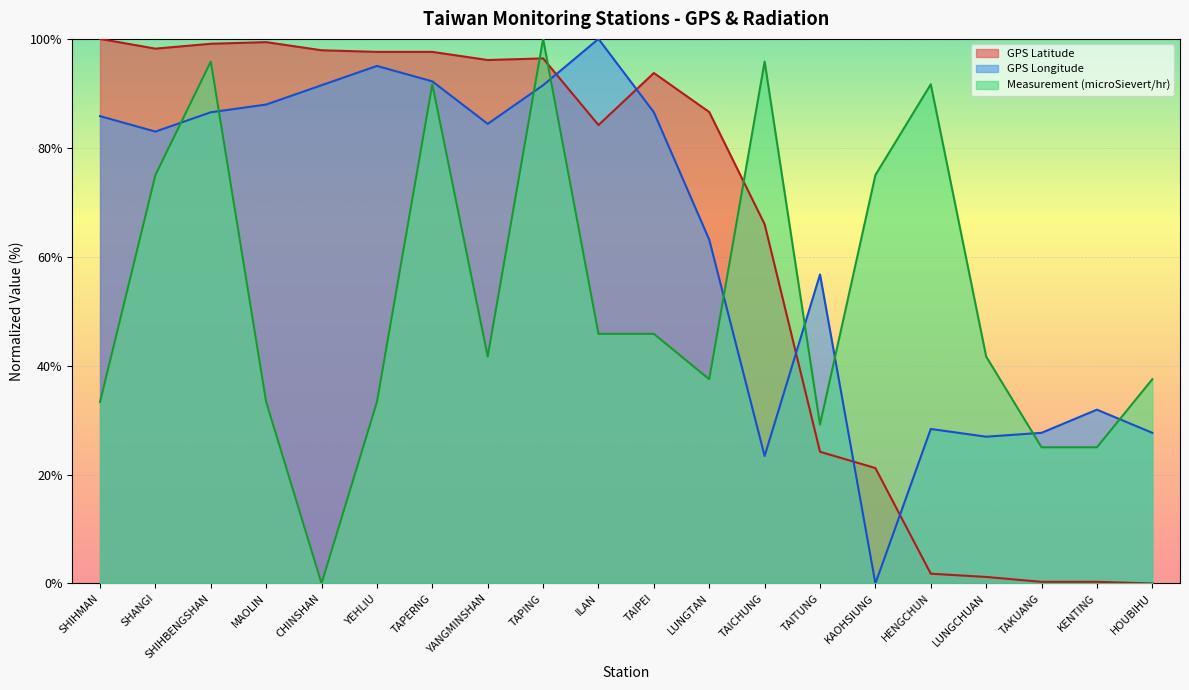

Rank the categories by GPS Longitude value from highest to lowest.

ILAN, YEHLIU, TAPERNG, CHINSHAN, TAPING, MAOLIN, SHIHBENGSHAN, TAIPEI, SHIHMAN, YANGMINSHAN, SHANGI, LUNGTAN, TAITUNG, KENTING, HENGCHUN, TAKUANG, HOUBIHU, LUNGCHUAN, TAICHUNG, KAOHSIUNG